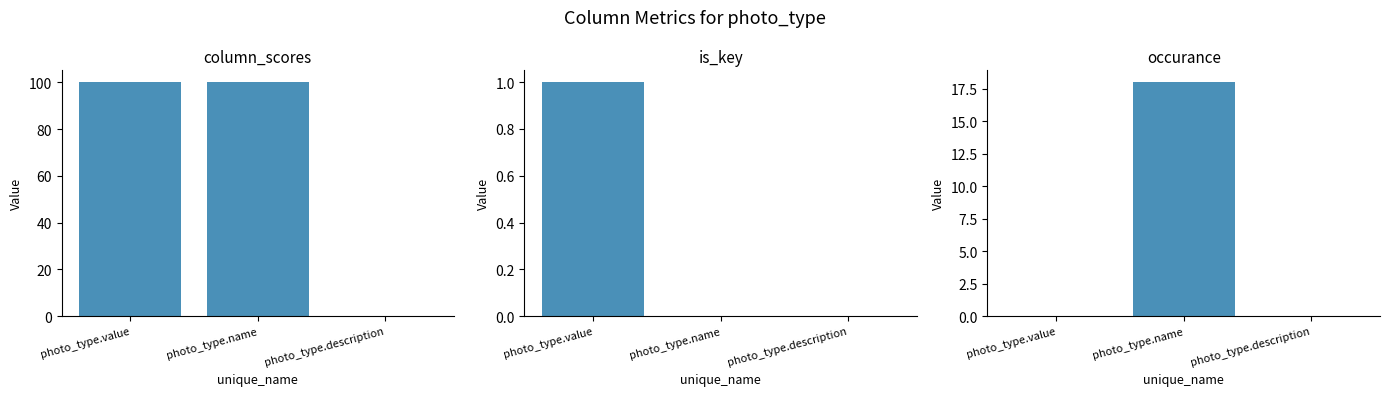

List the labels in order of is_key value, smallest first.

photo_type.name, photo_type.description, photo_type.value